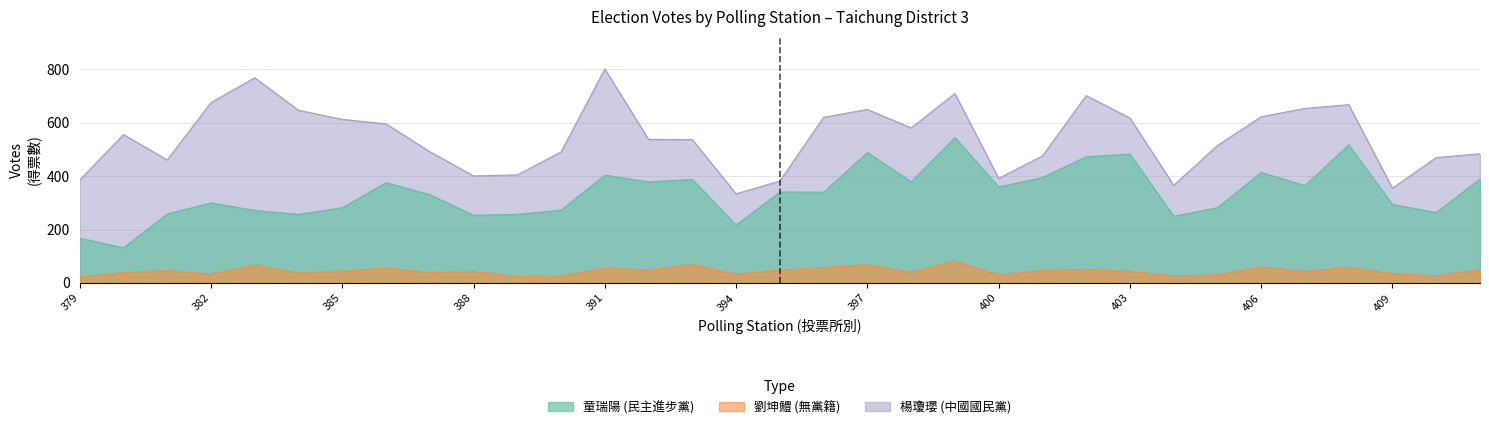

Is the value of 童瑞陽 (col_3) at 393 greater than the value of 劉坤鱧 (col_5) at 383?

Yes